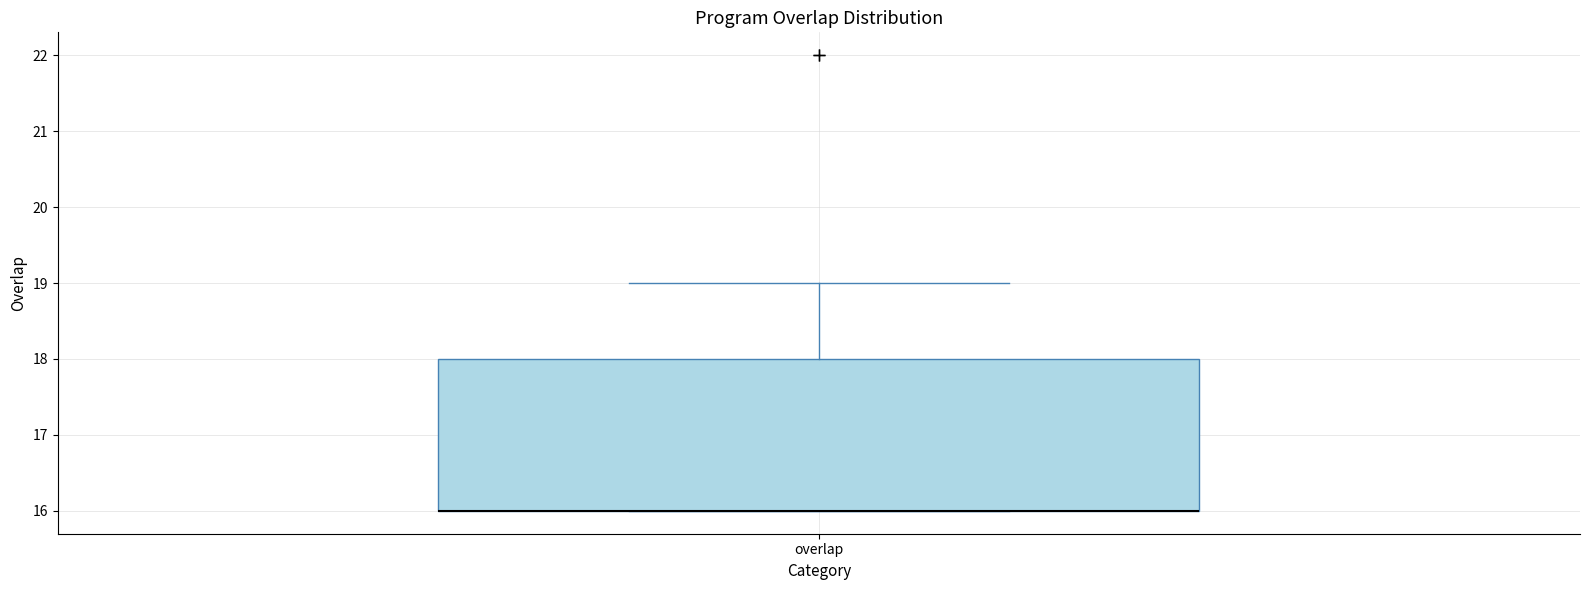

Where is the upper edge of the box for overlap on the y-axis? The values are not printed on the chart, so give them approximately, as read against the axis.

18